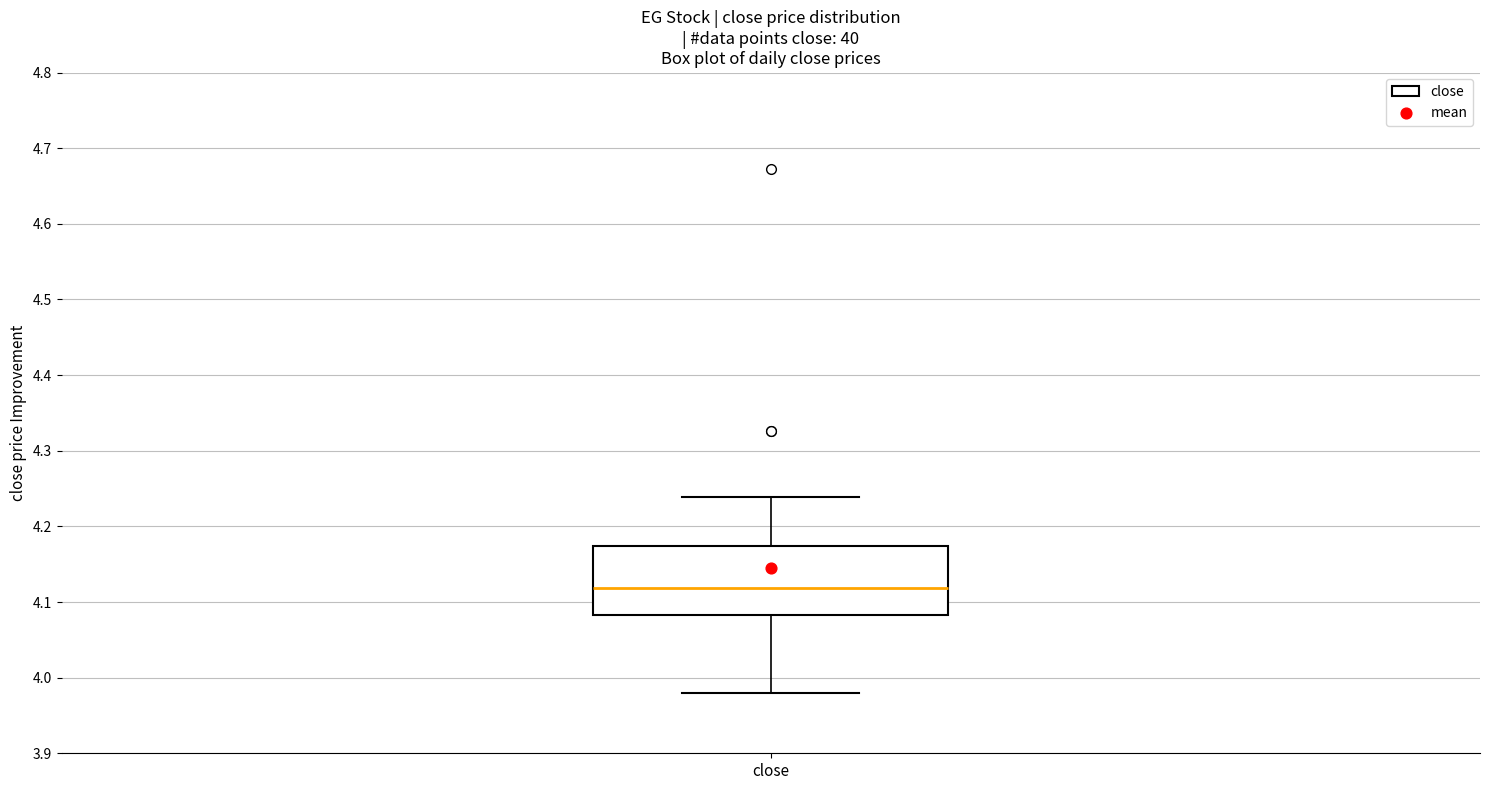

Read this box plot against the y-axis: the position of the median line, the range covered by the box, and the ends of both whiskers. The values are not printed on the chart, so give them approximately, as read against the axis.

median 4.12, box 4.08 to 4.17, whiskers 3.98 to 4.24